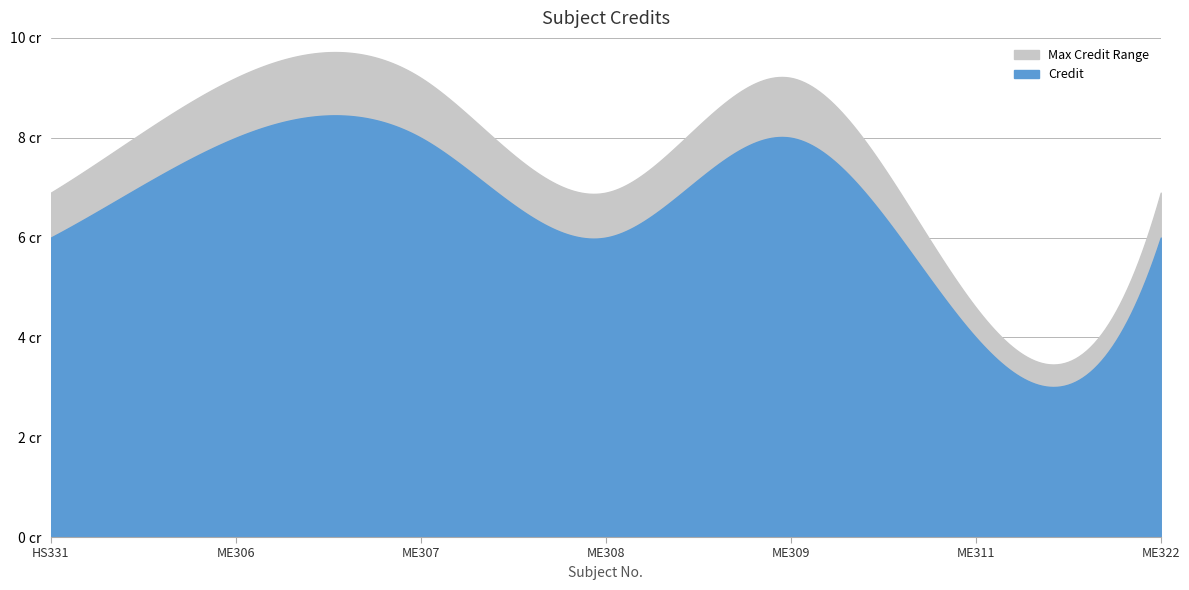

Rank the categories by value from highest to lowest.

ME306, ME307, ME309, HS331, ME308, ME322, ME311